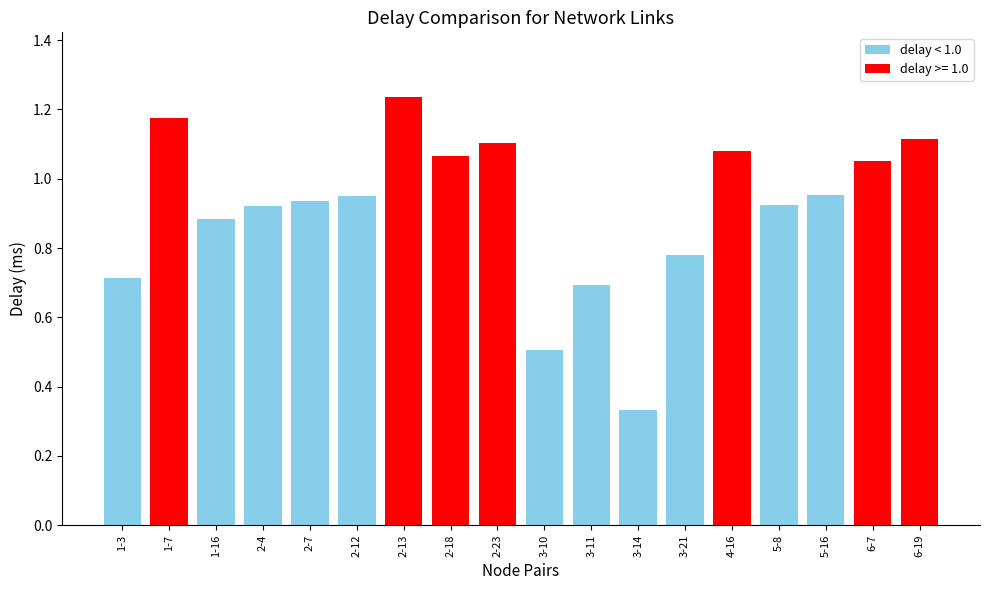

What is the minimum value shown in the chart?

0.3